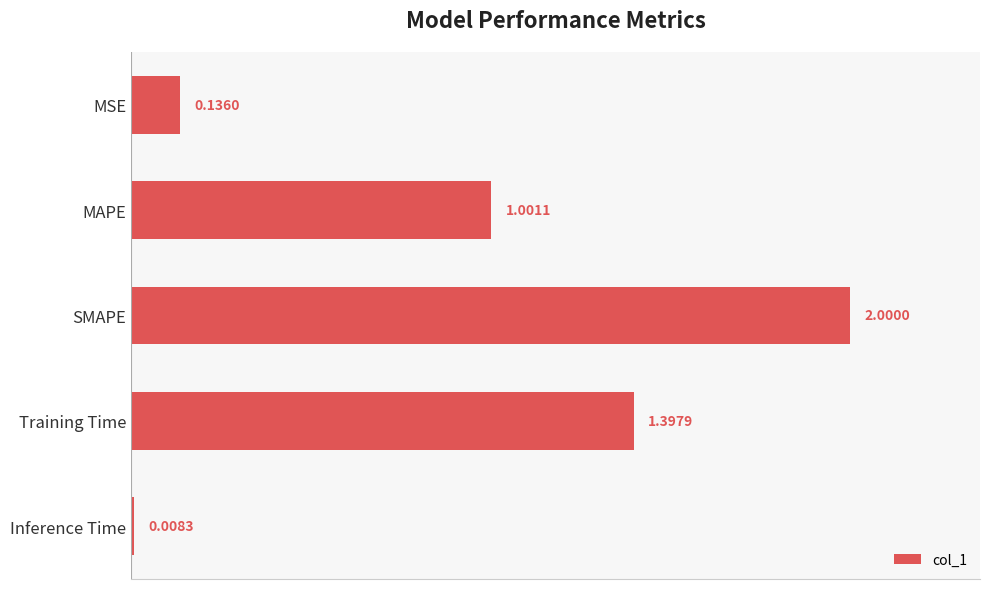

Approximately how many times larger is the value at MAPE compared to Training Time?

0.7